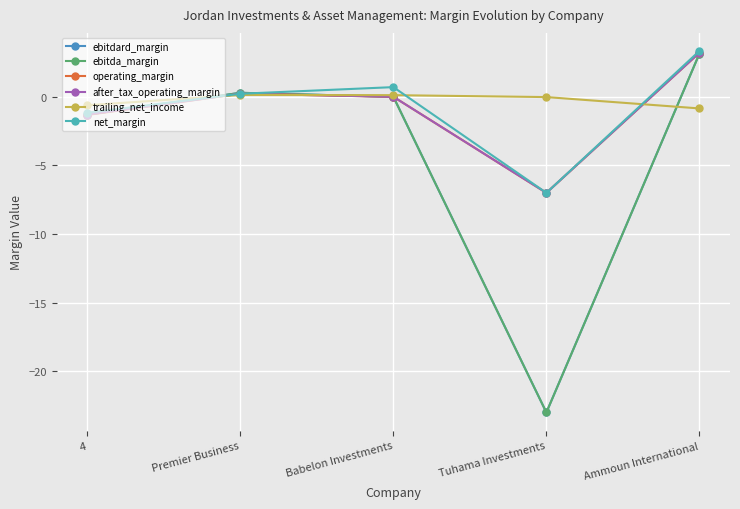

True or false: after_tax_operating_margin has a value of 4.4 at Ammoun International.

False